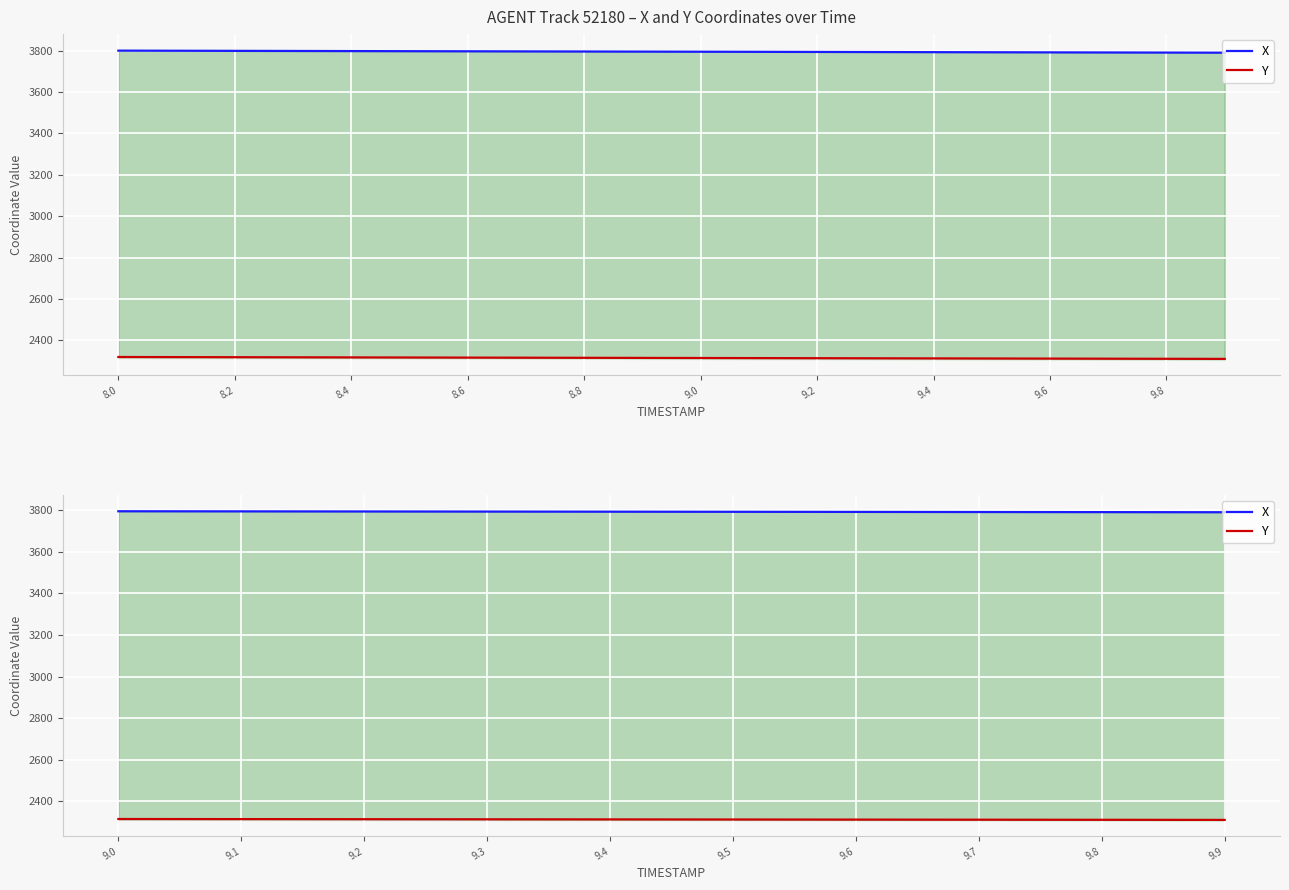

The value of Y at 9.1 is 2315.0. True or false?

True